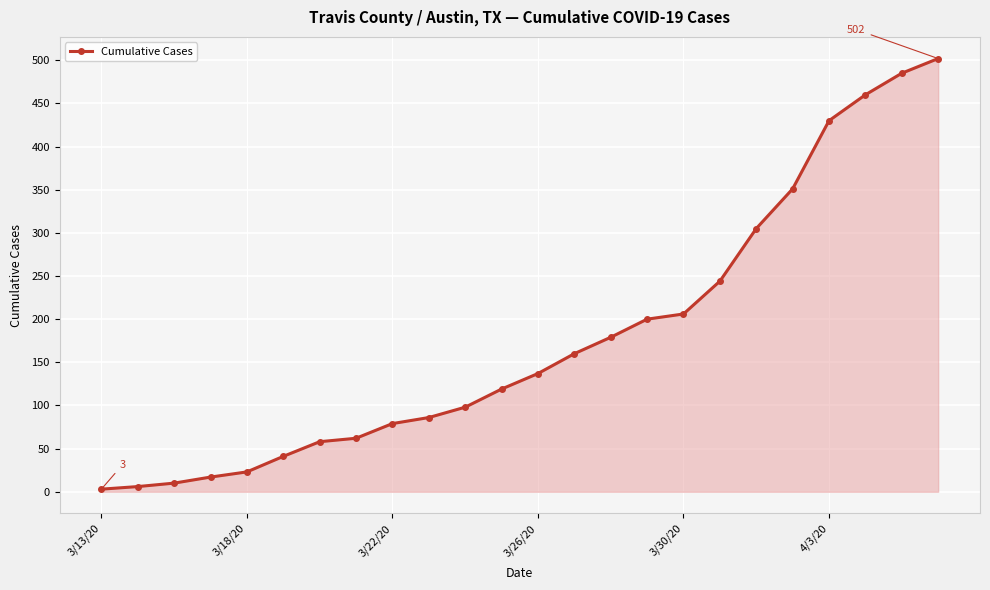

What is the difference between the maximum and second lowest values?

496